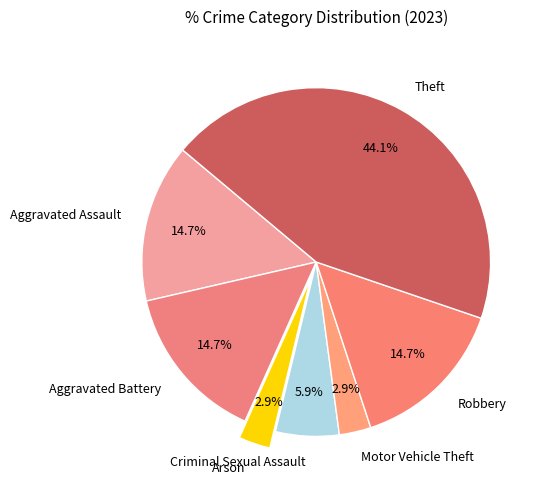

Between Theft and Criminal Sexual Assault, which is larger?

Theft